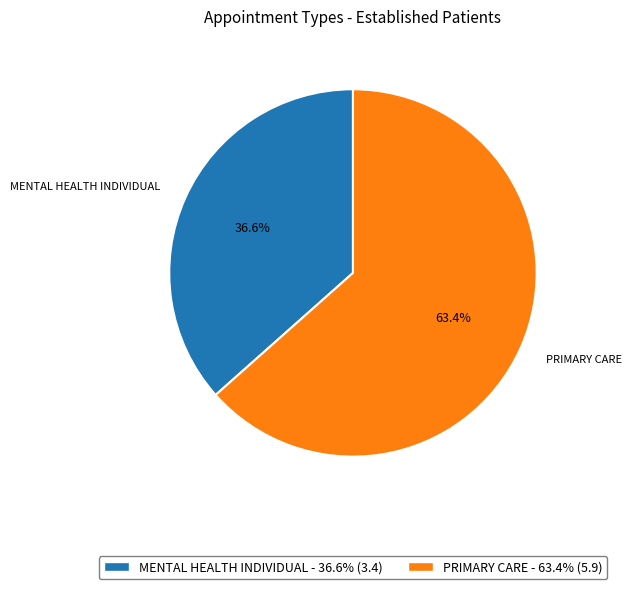

How many segments does this pie chart have?

2